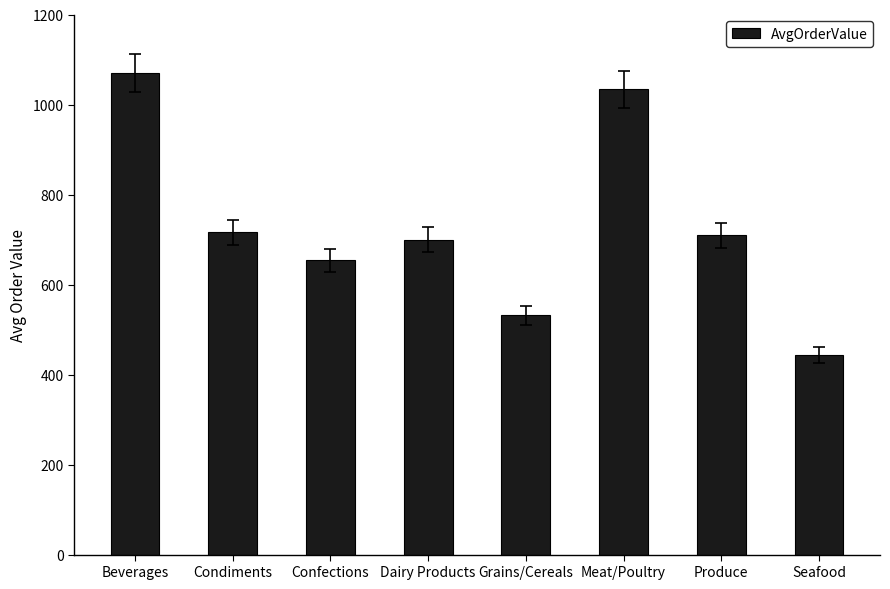

What is the difference between the maximum and minimum values?

626.9